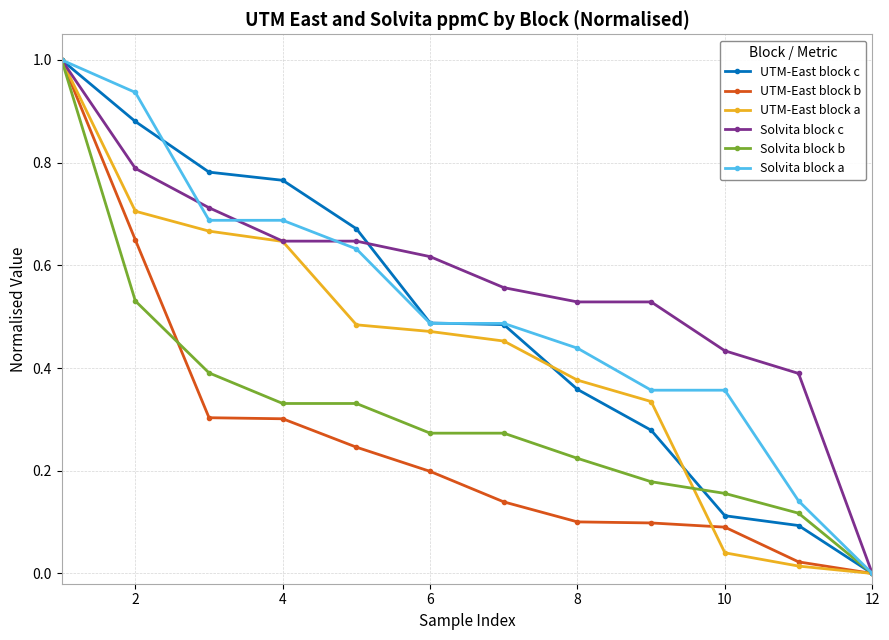

What is the greatest value displayed?

1.0